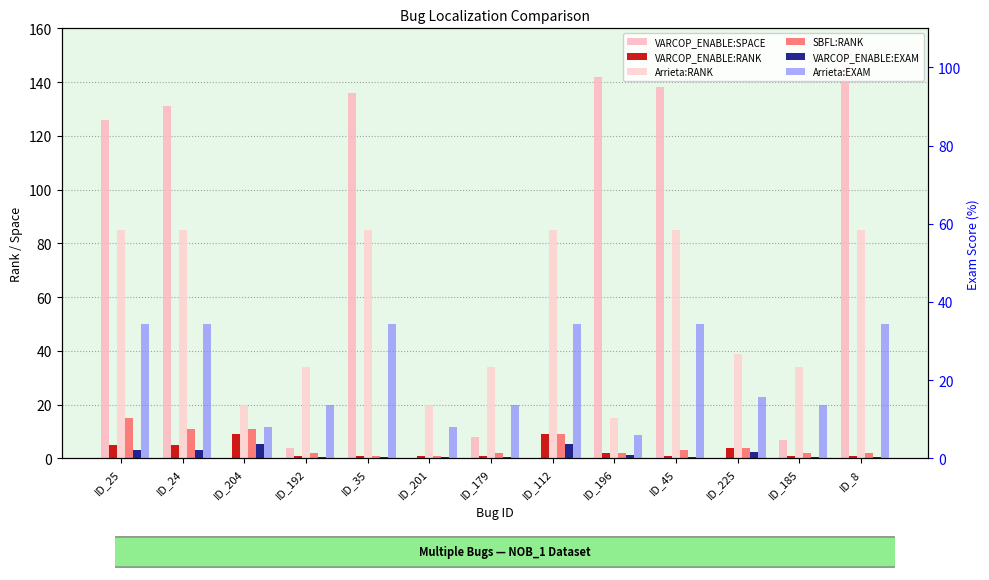

What are all the series names shown in the legend?

VARCOP_ENABLE:SPACE, VARCOP_ENABLE:RANK, Arrieta:RANK, SBFL:RANK, VARCOP_ENABLE:EXAM, Arrieta:EXAM